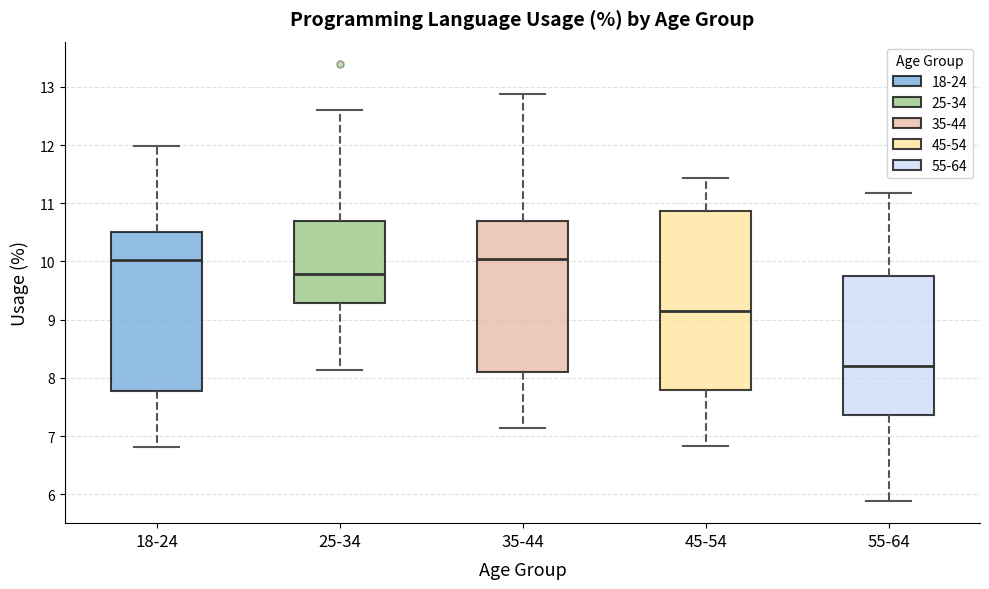

Reading left to right, transcribe this box plot: for each box, give where its median line is, the range the box spans, and where its two whiskers end, as read against the y-axis. The values are not printed on the chart, so give them approximately, as read against the axis.

18-24: median 10.0, box 7.8 to 10.5, whiskers 6.8 to 12.0
25-34: median 9.8, box 9.3 to 10.7, whiskers 8.1 to 12.6
35-44: median 10.1, box 8.1 to 10.7, whiskers 7.1 to 12.9
45-54: median 9.2, box 7.8 to 10.9, whiskers 6.8 to 11.4
55-64: median 8.2, box 7.4 to 9.8, whiskers 5.9 to 11.2